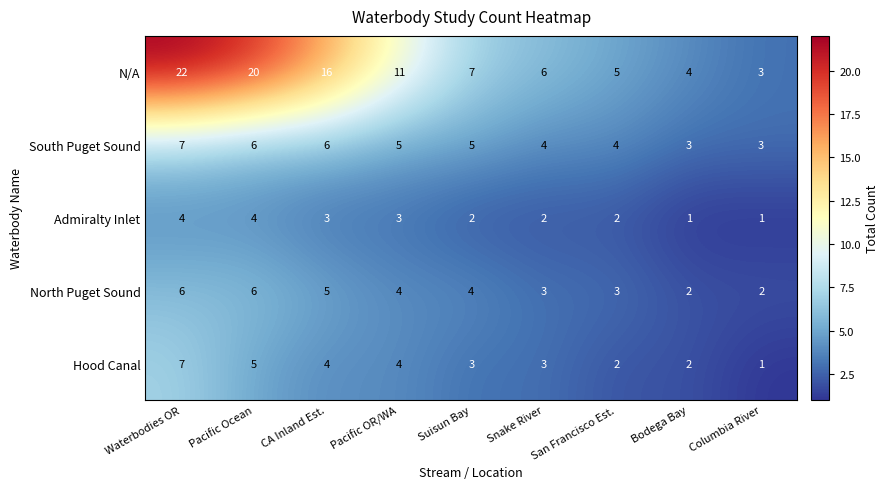

Is the value of South Puget Sound at Waterbodies OR greater than the value of North Puget Sound at Waterbodies OR?

Yes